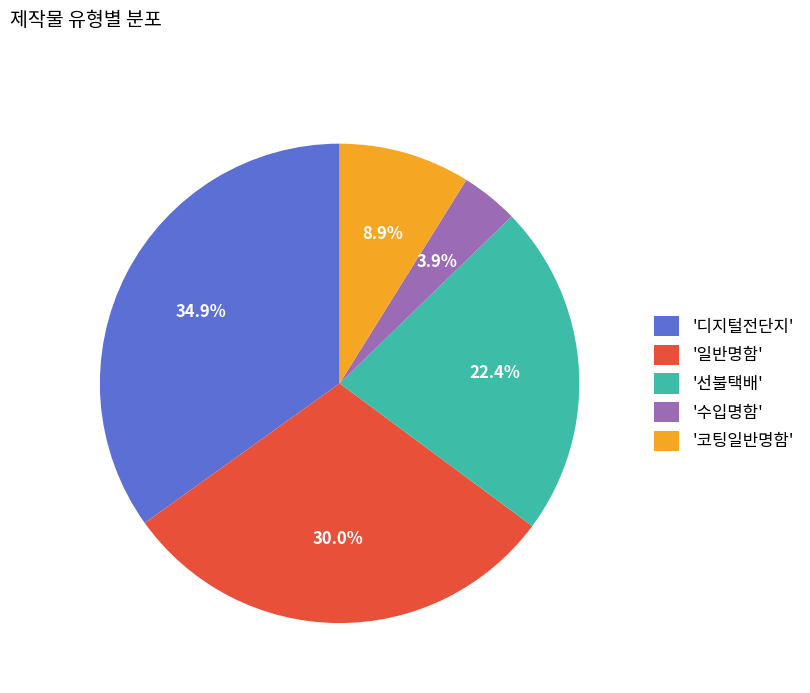

Which has a higher value, '디지털전단지' or '일반명함'?

'디지털전단지'